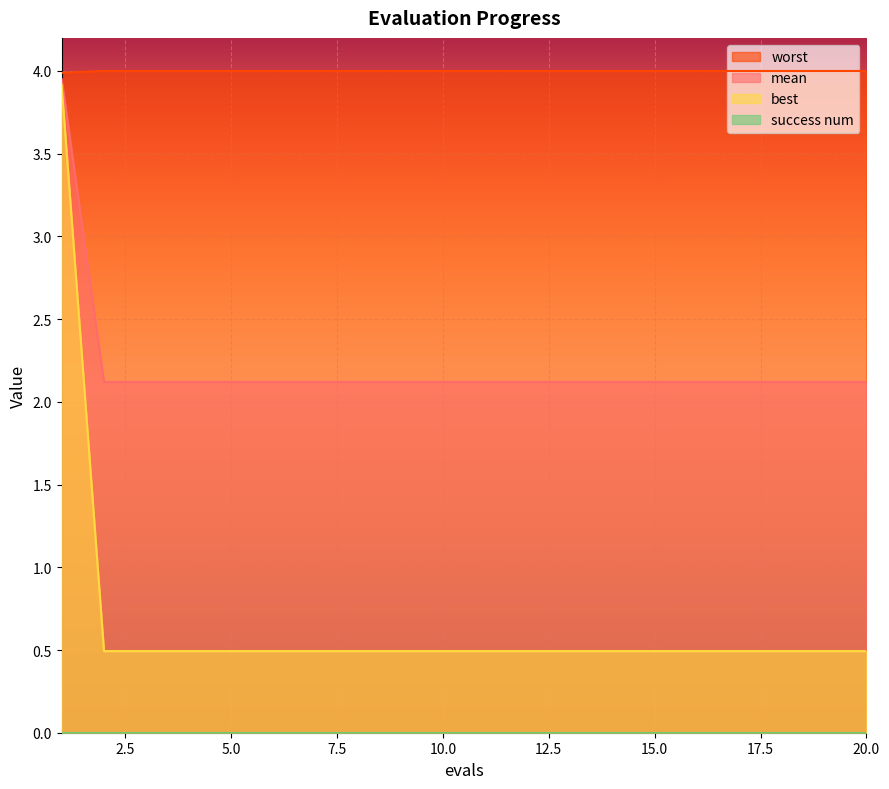

At which label does worst reach its minimum?

2